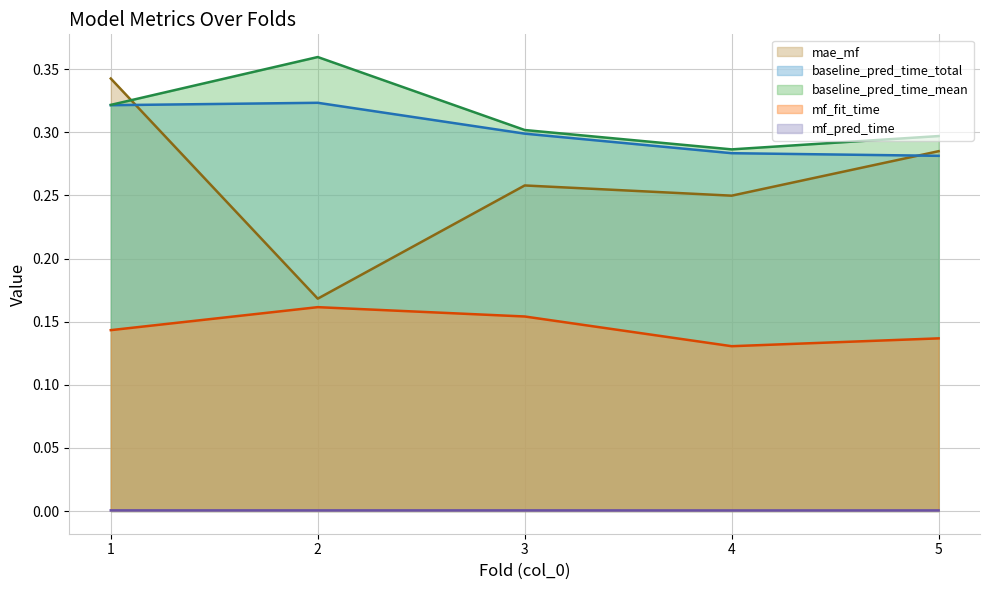

What value does the baseline_pred_time_mean (line) series have at 1?

0.3